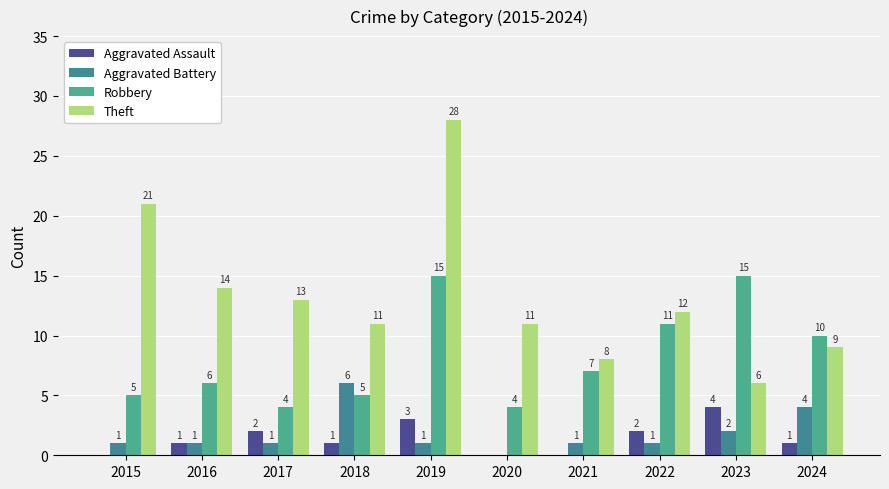

What is the sum of all Aggravated Battery values?

18